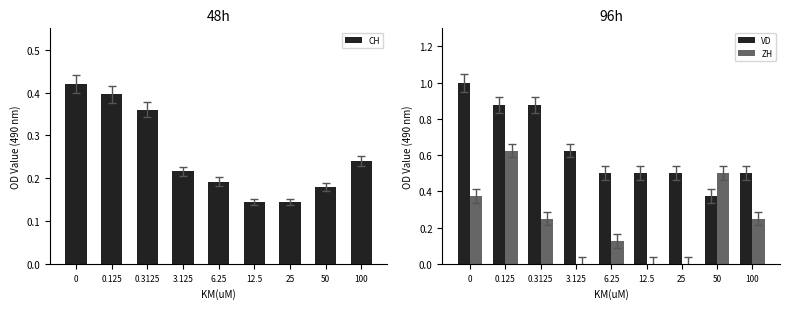

What is the difference between the maximum and second lowest values in the ZH series?

0.6